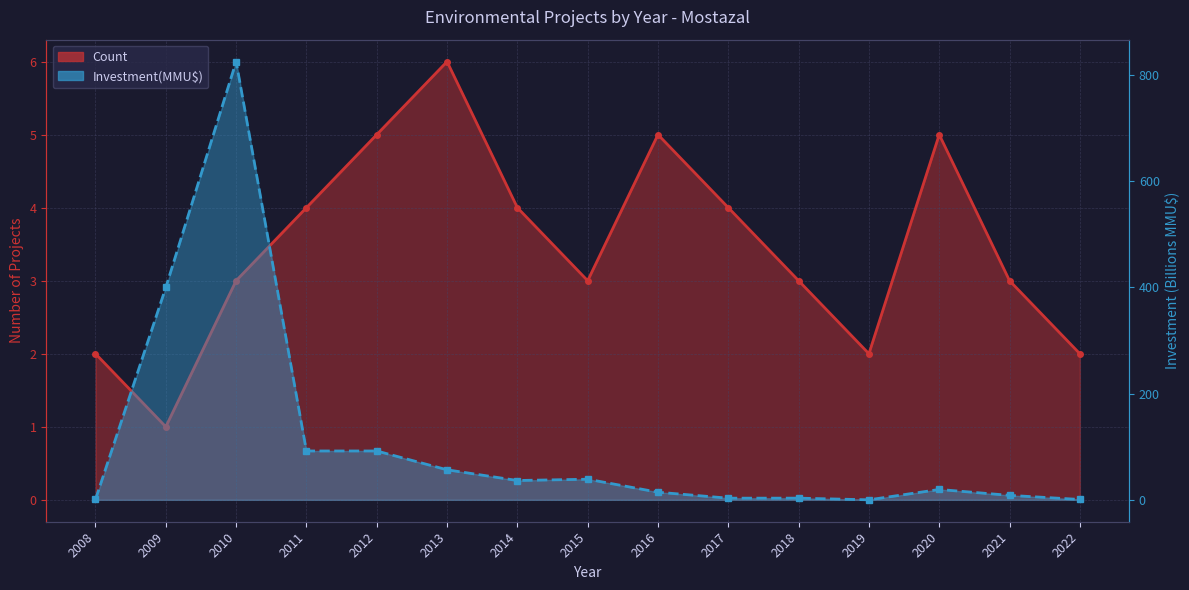

Reading left to right, transcribe all the data shown in this chart.

Count: 2.0	1.0	3.0	4.0	5.0	6.0	4.0	3.0	5.0	4.0	3.0	2.0	5.0	3.0	2.0
Investment(MMU$): 0.8	400.0	825.4	92.0	92.0	56.5	36.4	38.8	14.3	3.1	3.2	0.0	19.5	8.4	0.7